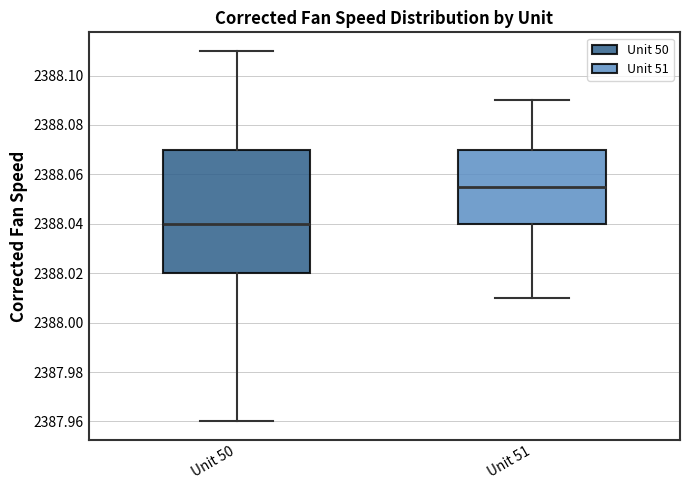

Reading left to right, transcribe this box plot: for each box, give where its median line is, the range the box spans, and where its two whiskers end, as read against the y-axis. The values are not printed on the chart, so give them approximately, as read against the axis.

Unit 50: median 2388.040, box 2388.020 to 2388.070, whiskers 2387.960 to 2388.110
Unit 51: median 2388.056, box 2388.040 to 2388.070, whiskers 2388.010 to 2388.090